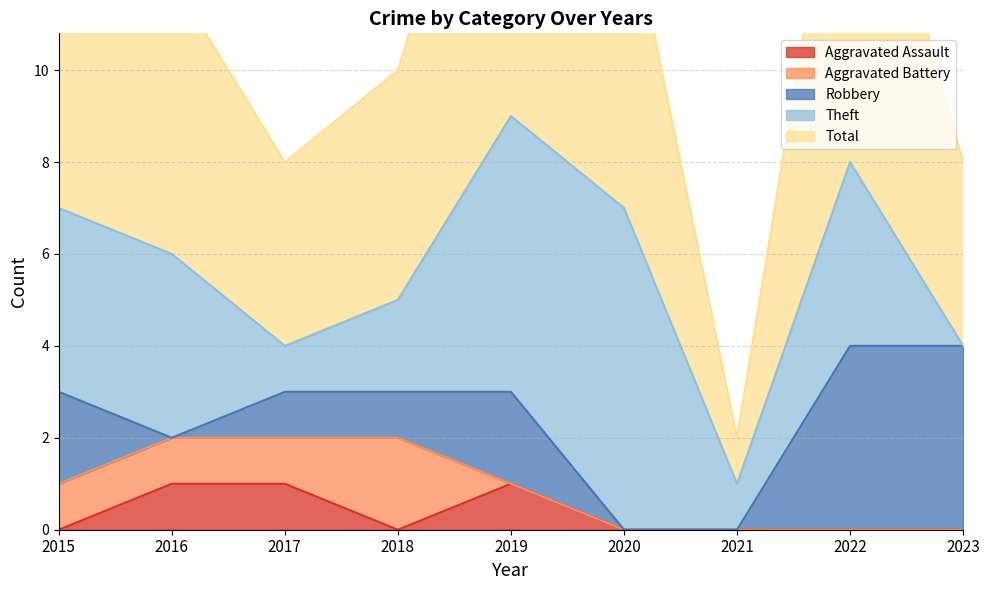

How many data points in Total are above 6?

4